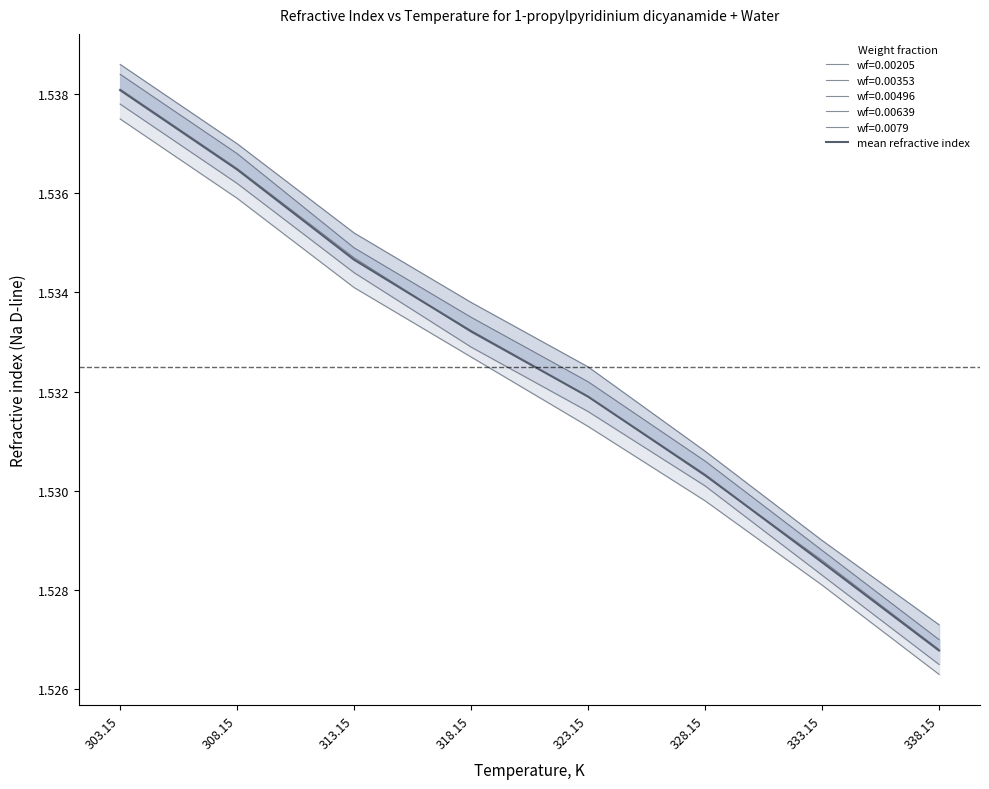

What is the label of the 5th point from the left?

323.15